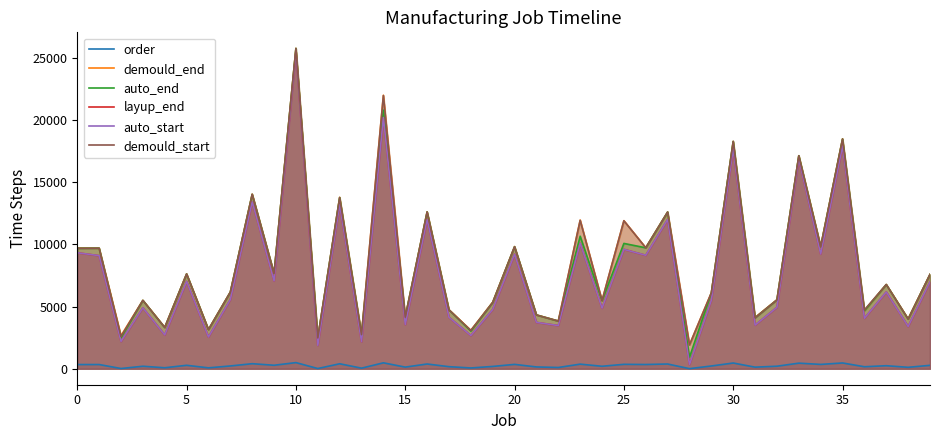

What is the approximate value of order at 29, to the nearest 50?

200